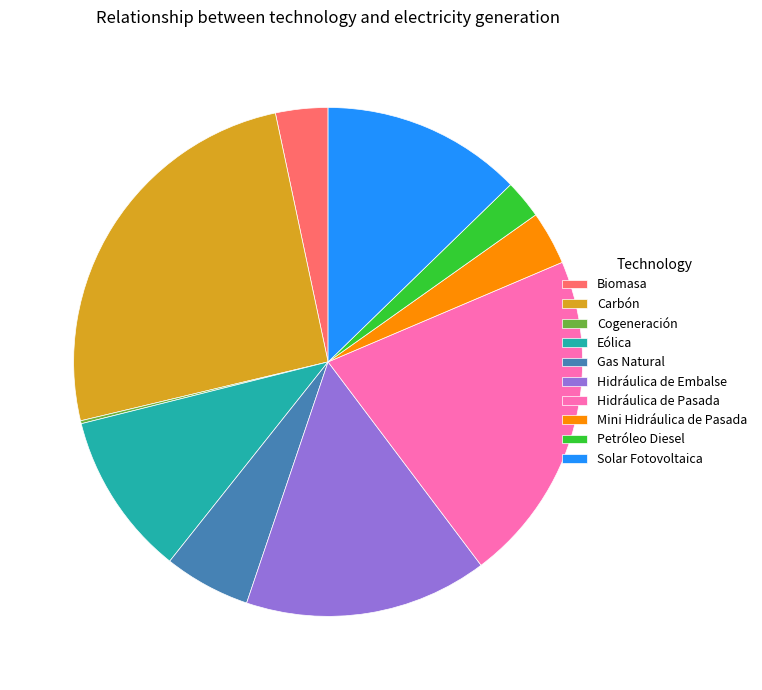

Combined, do Gas Natural and Mini Hidráulica de Pasada account for over 50%?

No